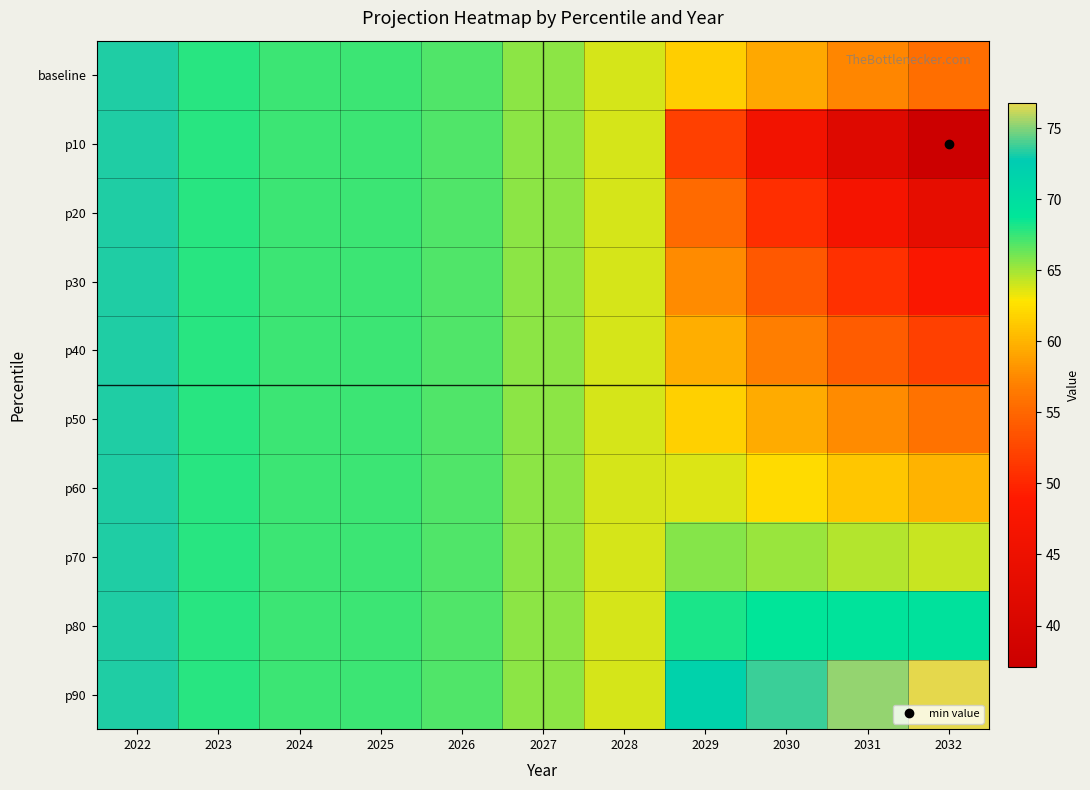

Reading left to right, what are all the values shown in this chart?

baseline: 2022=73.3	2023=67.8	2024=67.5	2025=67.4	2026=66.9	2027=65.6	2028=63.8	2029=61.5	2030=59.3	2031=57.3	2032=55.5
p10: 2022=73.3	2023=67.8	2024=67.5	2025=67.4	2026=66.9	2027=65.6	2028=63.8	2029=52.0	2030=46.2	2031=41.3	2032=37.1
p20: 2022=73.3	2023=67.8	2024=67.5	2025=67.4	2026=66.9	2027=65.6	2028=63.8	2029=55.3	2030=50.7	2031=46.8	2032=43.4
p30: 2022=73.3	2023=67.8	2024=67.5	2025=67.4	2026=66.9	2027=65.6	2028=63.8	2029=57.7	2030=54.0	2031=50.8	2032=48.1
p40: 2022=73.3	2023=67.8	2024=67.5	2025=67.4	2026=66.9	2027=65.6	2028=63.8	2029=59.7	2030=56.8	2031=54.3	2032=52.1
p50: 2022=73.3	2023=67.8	2024=67.5	2025=67.4	2026=66.9	2027=65.6	2028=63.8	2029=61.6	2030=59.5	2031=57.6	2032=56.0
p60: 2022=73.3	2023=67.8	2024=67.5	2025=67.4	2026=66.9	2027=65.6	2028=63.8	2029=63.6	2030=62.3	2031=61.0	2032=59.9
p70: 2022=73.3	2023=67.8	2024=67.5	2025=67.4	2026=66.9	2027=65.6	2028=63.8	2029=65.7	2030=65.2	2031=64.7	2032=64.2
p80: 2022=73.3	2023=67.8	2024=67.5	2025=67.4	2026=66.9	2027=65.6	2028=63.8	2029=68.2	2030=68.8	2031=69.0	2032=69.3
p90: 2022=73.3	2023=67.8	2024=67.5	2025=67.4	2026=66.9	2027=65.6	2028=63.8	2029=71.7	2030=73.8	2031=75.3	2032=76.8